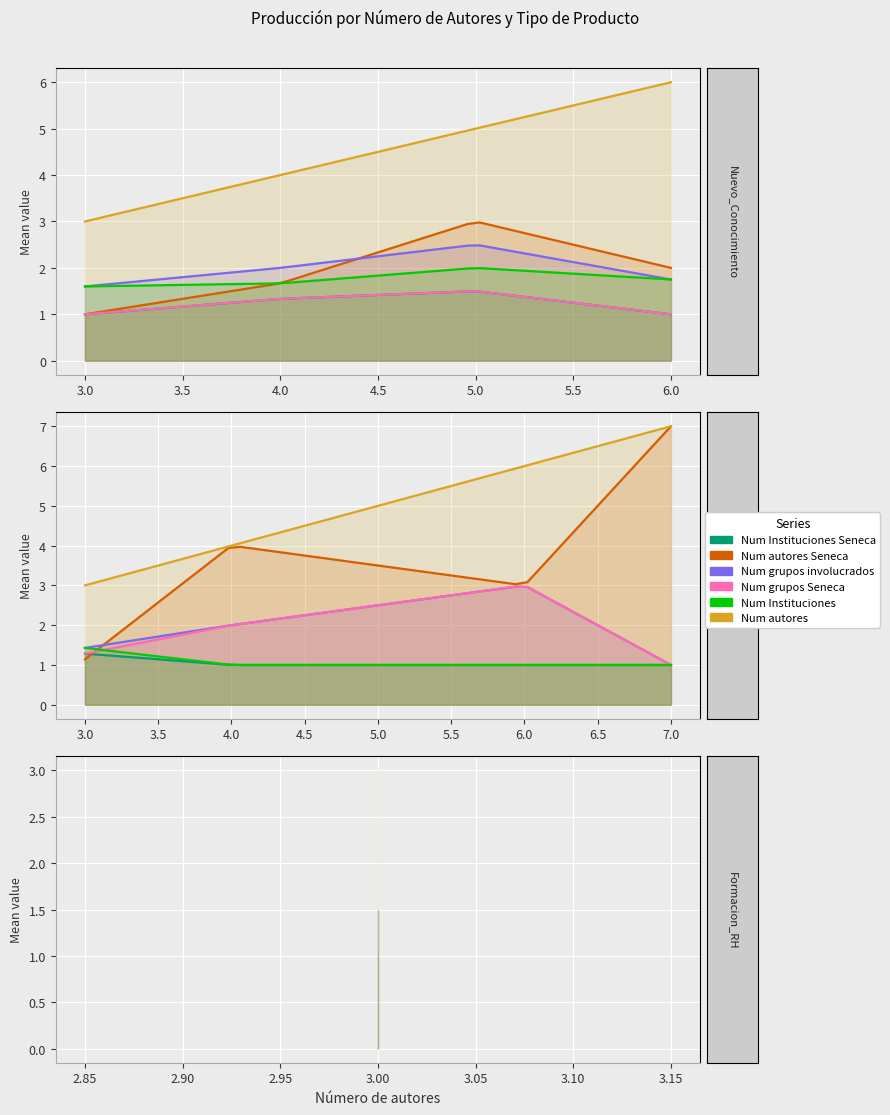

True or false: Num autores Seneca has more than 0 interior local peaks.

True